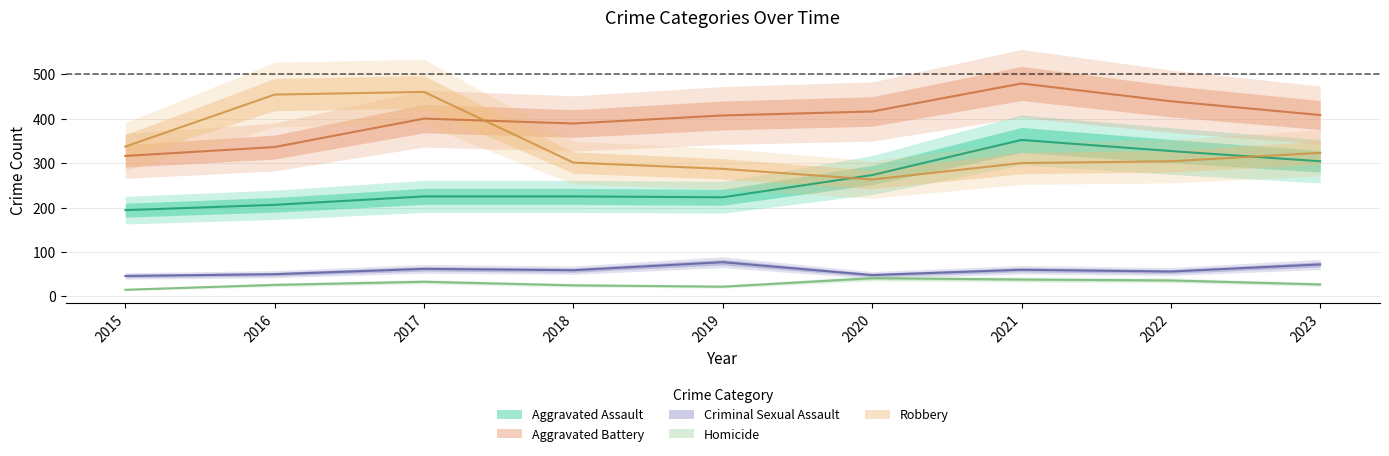

What are all the series names shown in the legend?

Aggravated Assault, Aggravated Battery, Criminal Sexual Assault, Homicide, Robbery